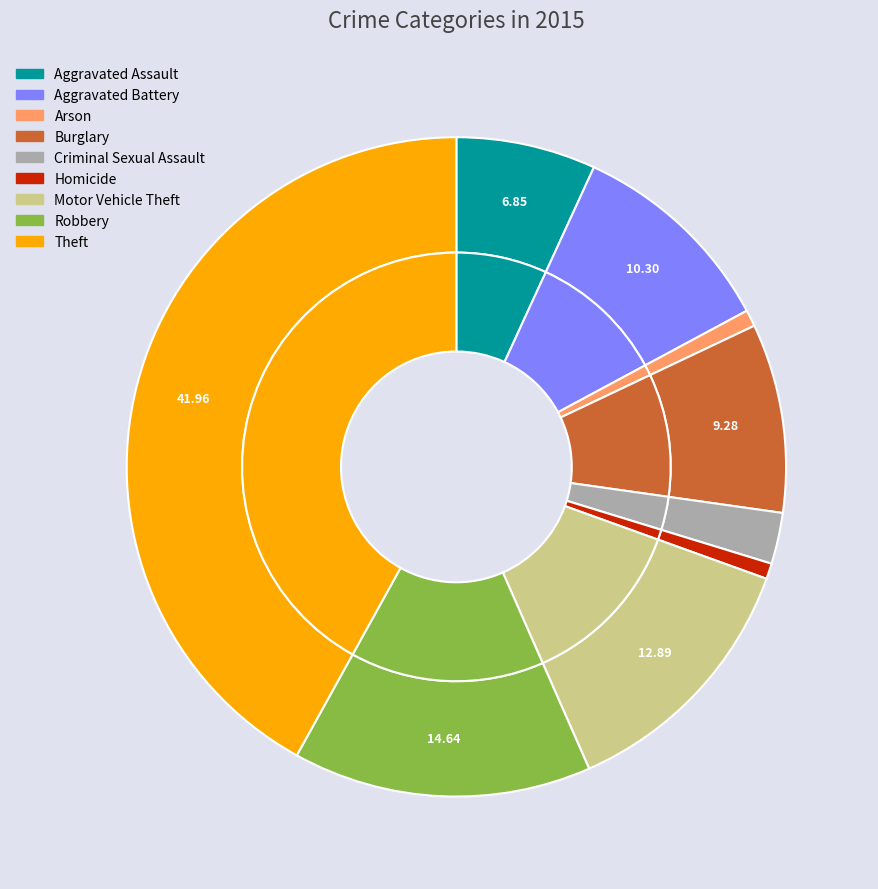

True or false: Theft accounts for 42% of the total.

True